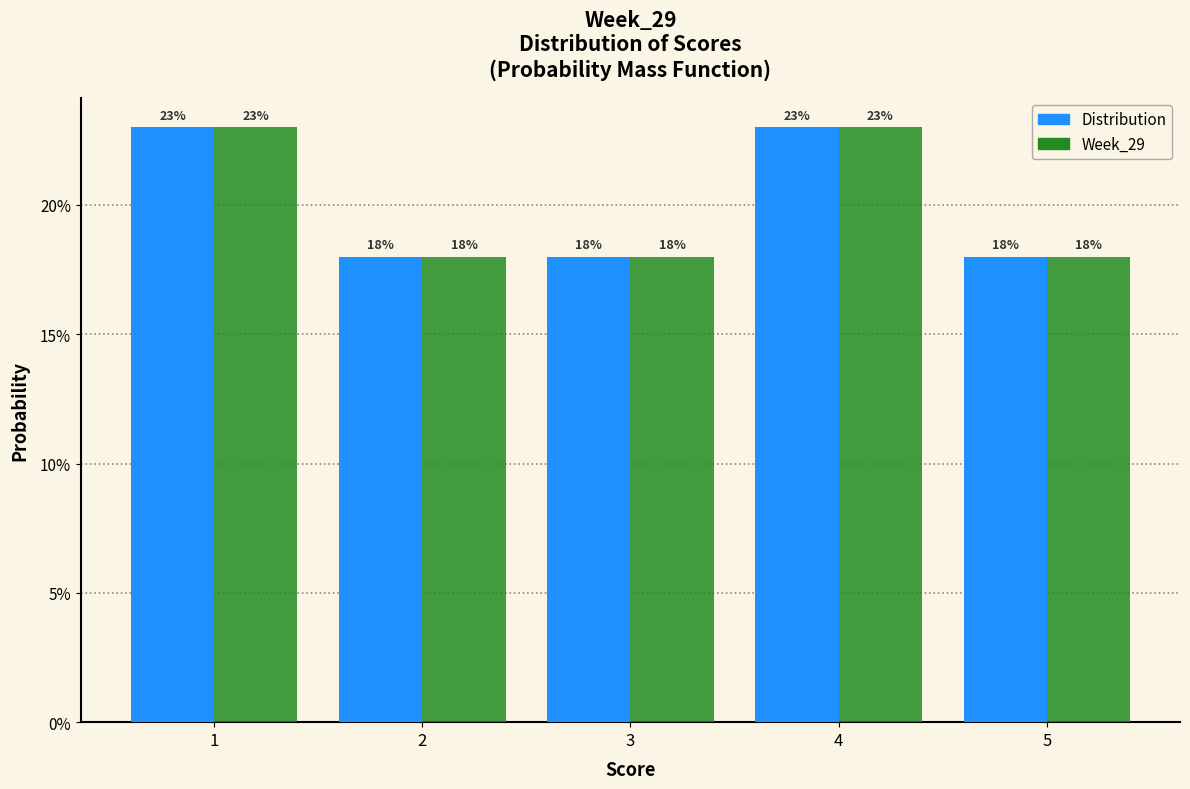

What are all the series names shown in the legend?

Distribution, Week_29